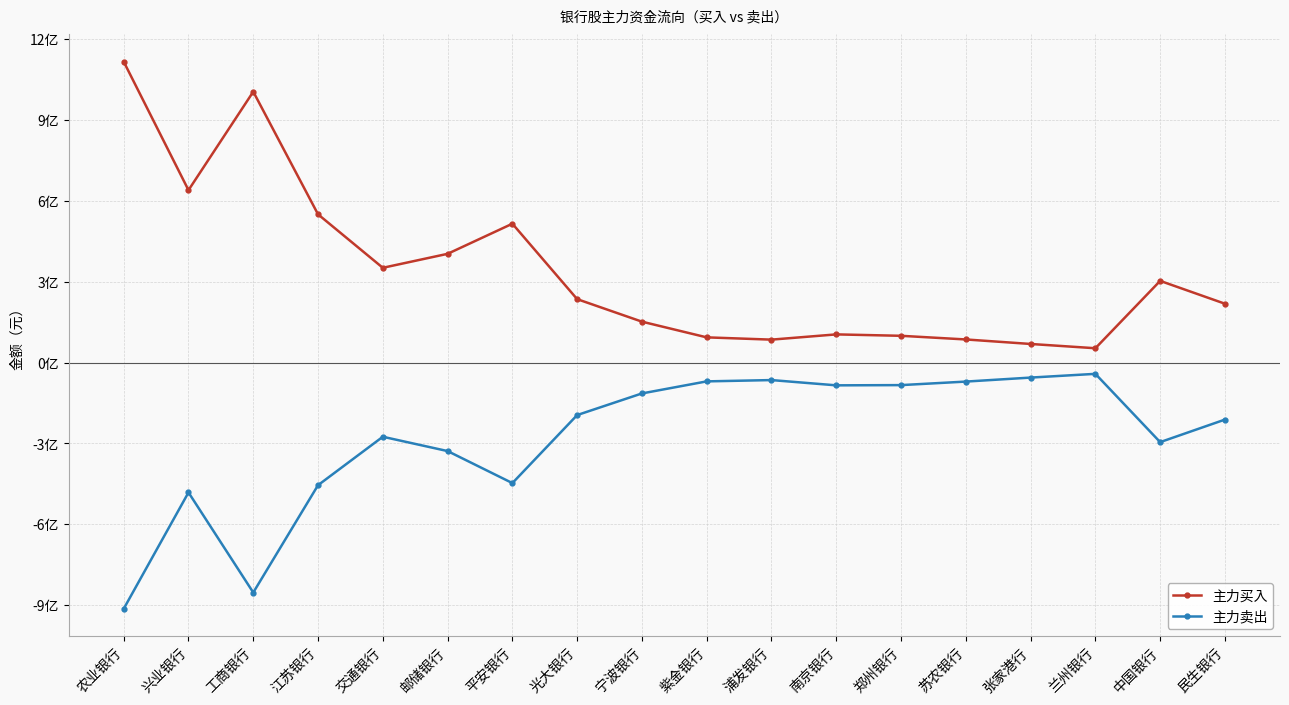

Rank the series by their maximum value, from highest to lowest.

主力买入, 主力卖出